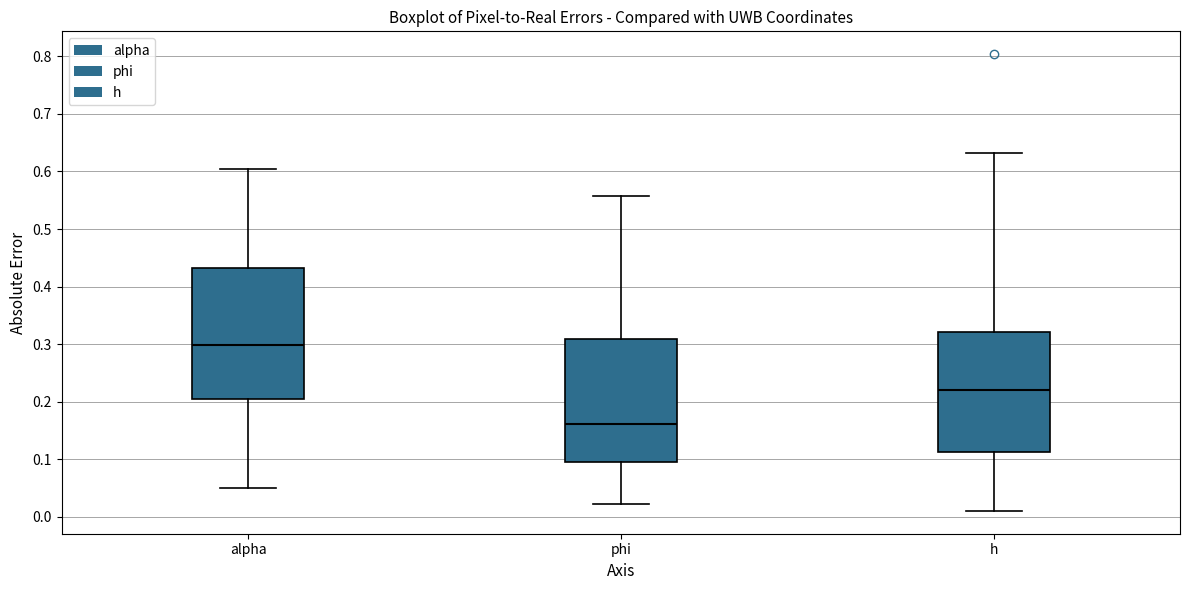

Where does the upper whisker of the box for h end on the y-axis? The values are not printed on the chart, so give them approximately, as read against the axis.

0.63